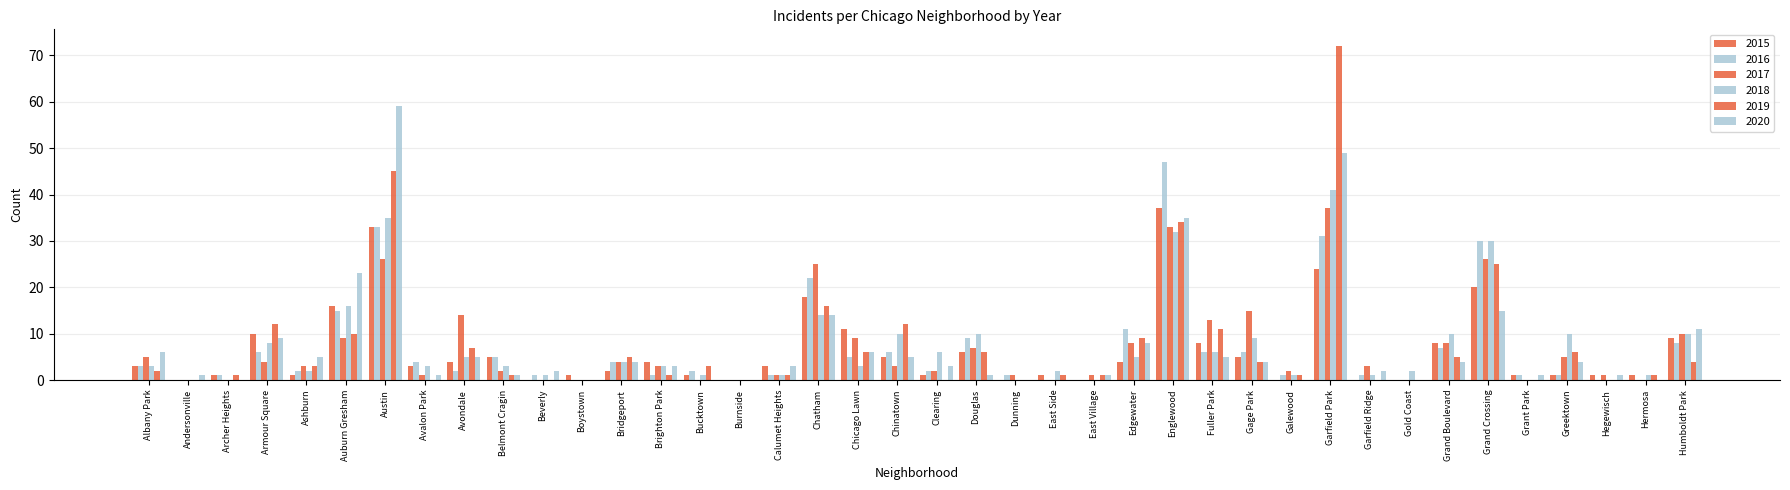

What is the difference between the second highest and second lowest values in the 2015 series?

33